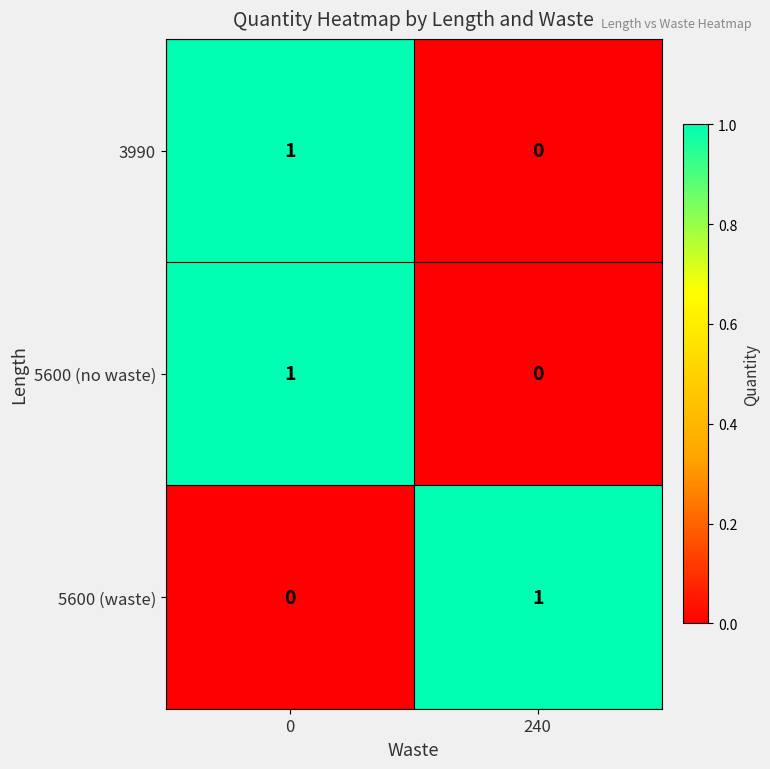

True or false: 5600 (waste) has a value of 1 at 240.

True